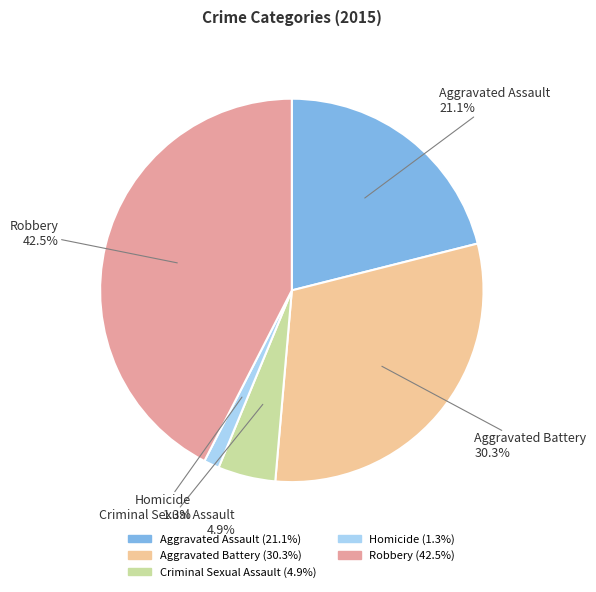

How much of the chart is everything except Aggravated Assault?

78.9%